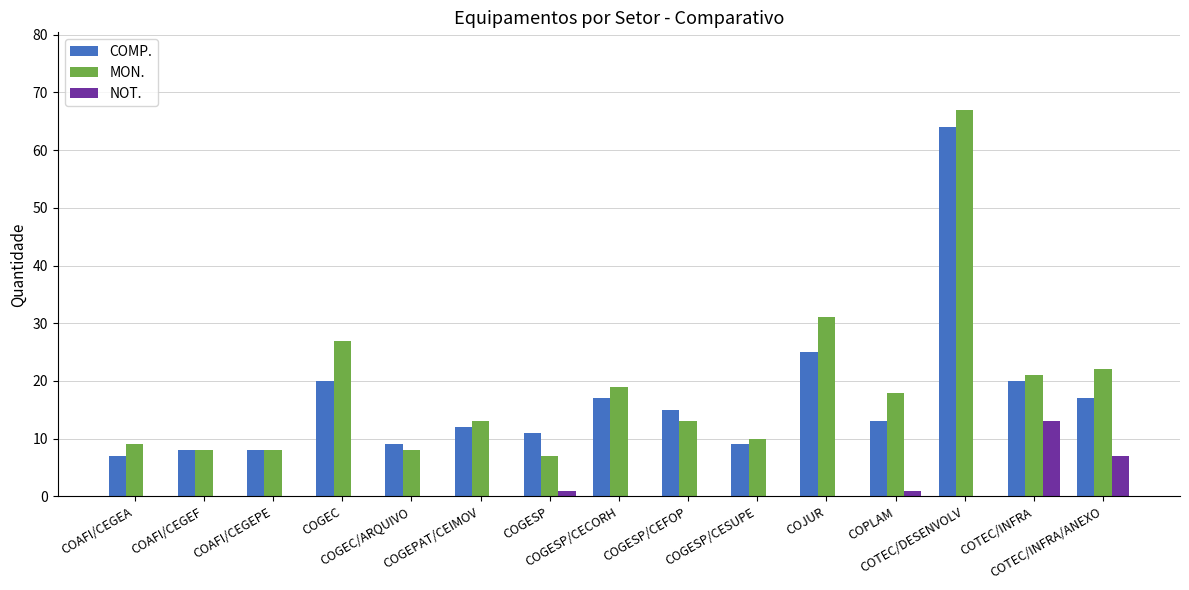

At which label does MON. reach its peak?

COTEC/DESENVOLV